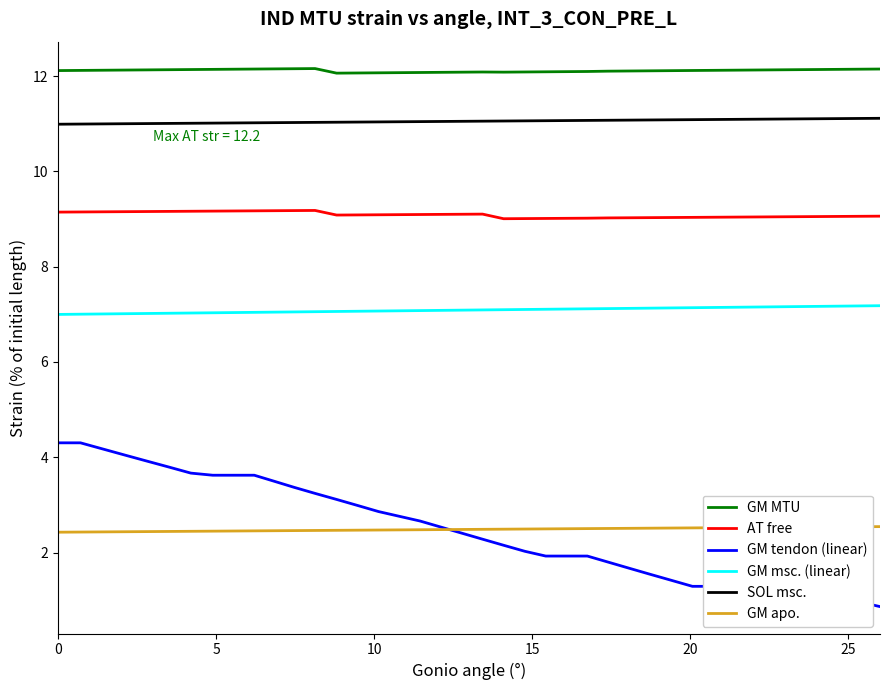

Which series has the largest total across all categories?

GM MTU